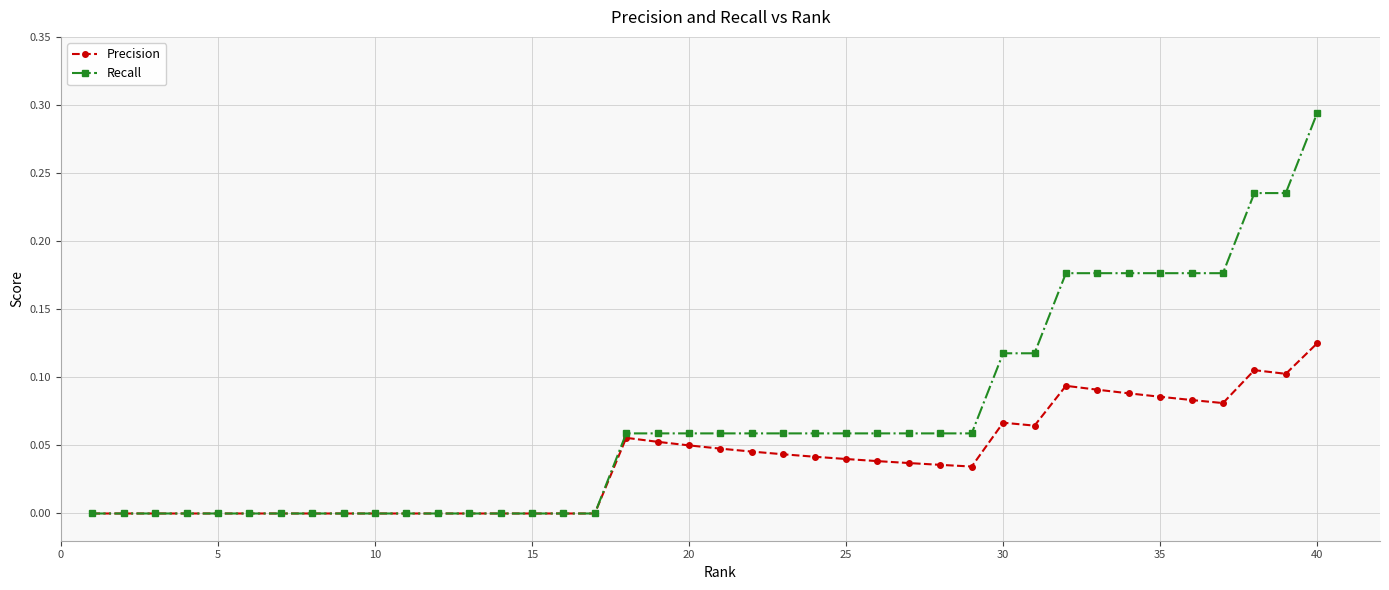

True or false: Precision has more than 0 interior local peaks.

True